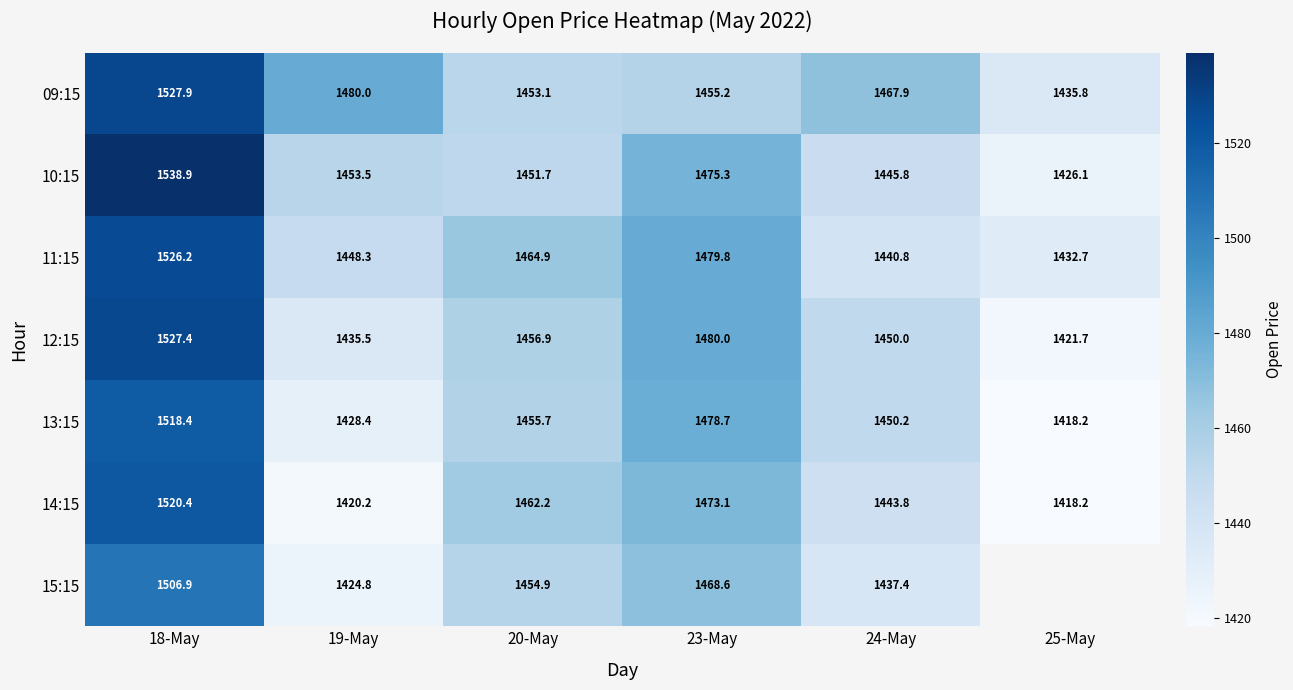

Is the value of 12:15 at 20-May greater than the value of 14:15 at 20-May?

No